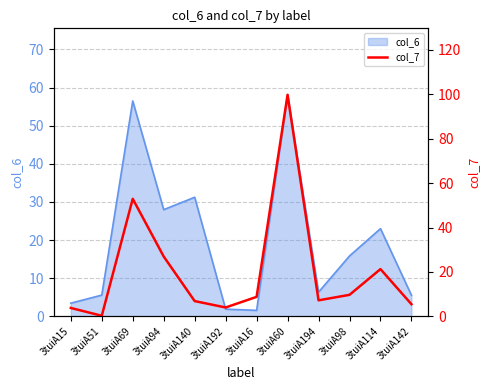

What is the change in value from 3tuiA15 to 3tuiA194?

+3.4